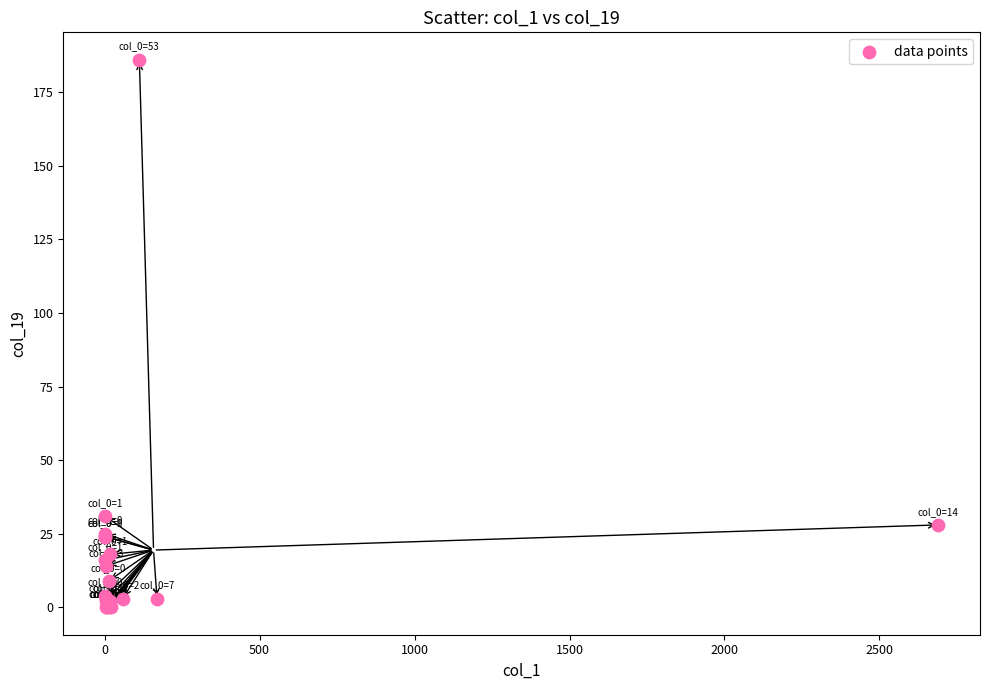

What Y value in the scatter plot is closest to 93?

31